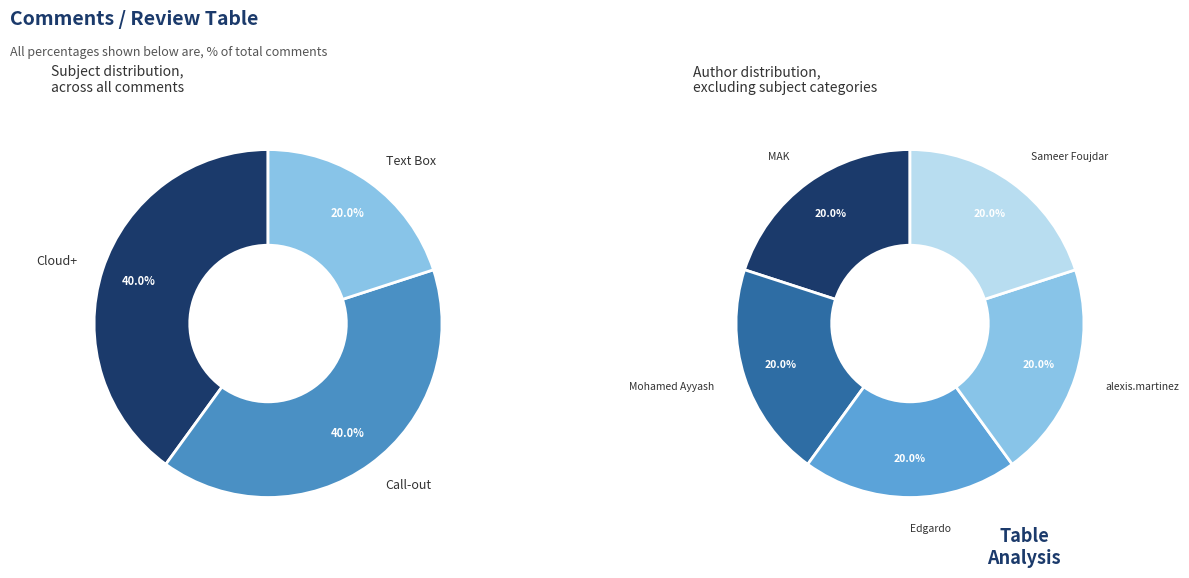

To the nearest percent, what is the combined percentage of Call-out and Cloud+?

80%